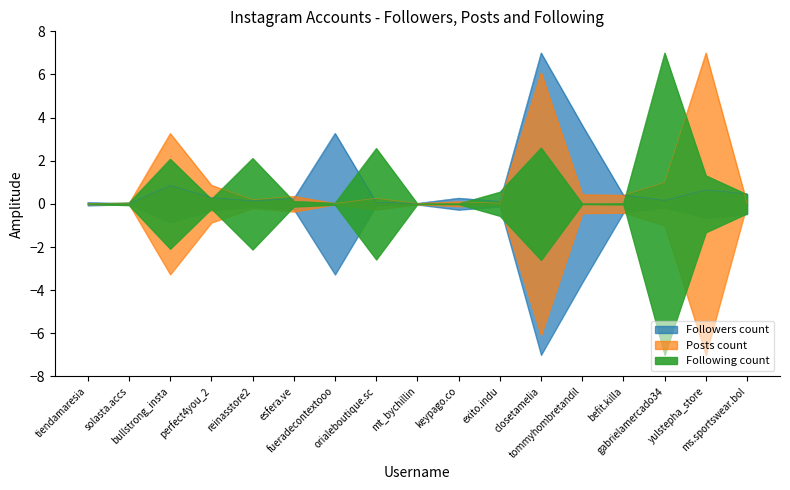

After their last crossing, which series has the higher values: Followers count or Following count?

Followers count